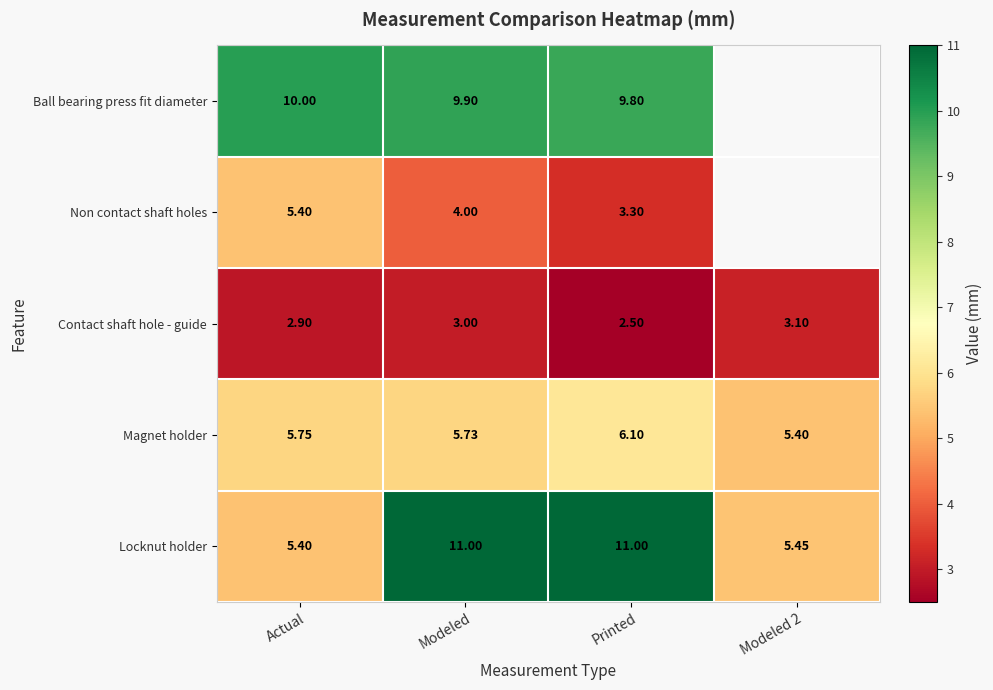

What is the difference between the highest and lowest values at Printed?

8.5